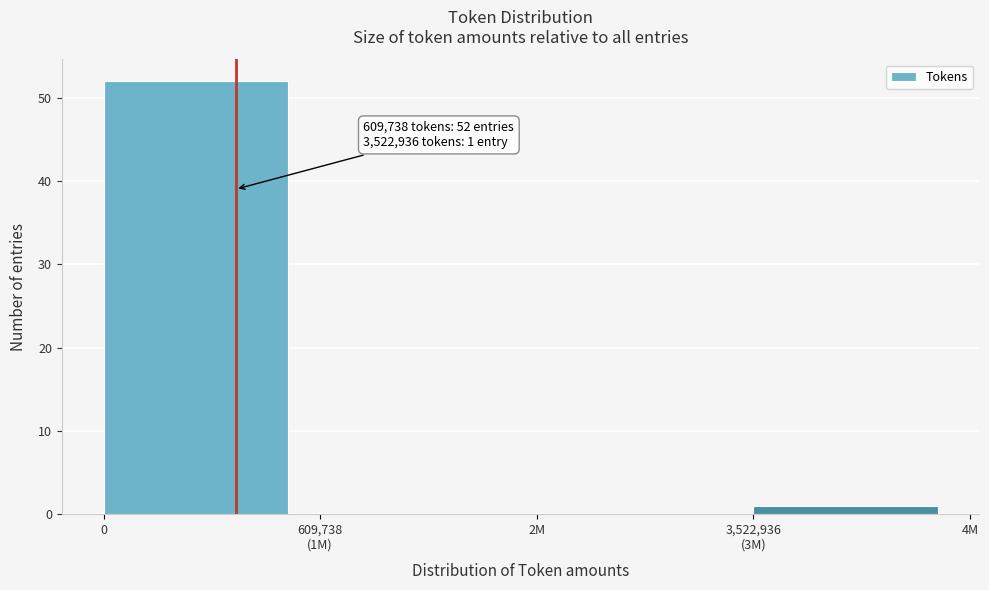

What is the sum of all values?

53